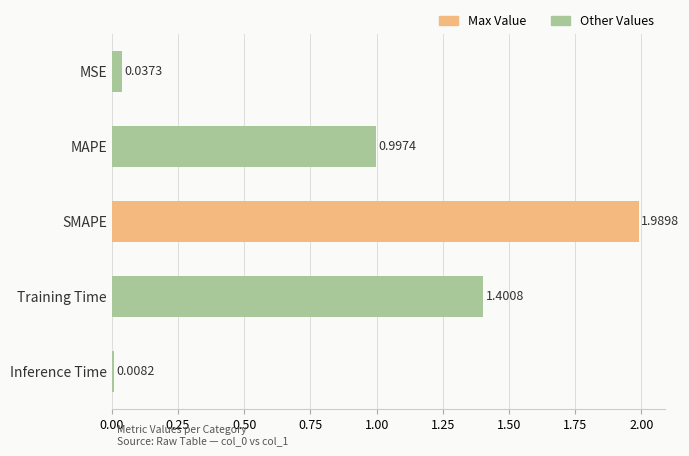

What is the change in value from MSE to SMAPE?

+2.0